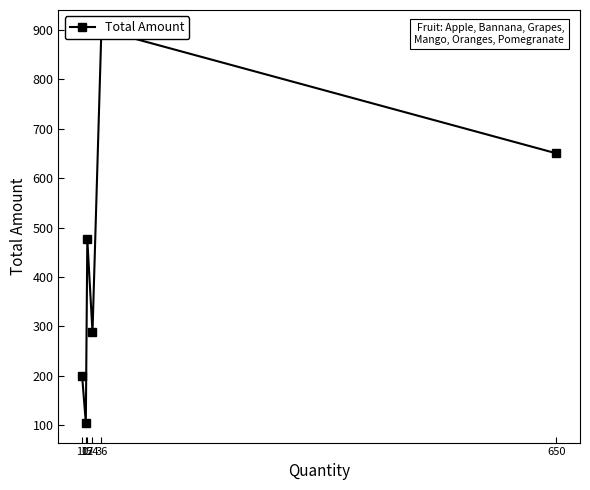

What is the difference between the maximum and minimum values?

795